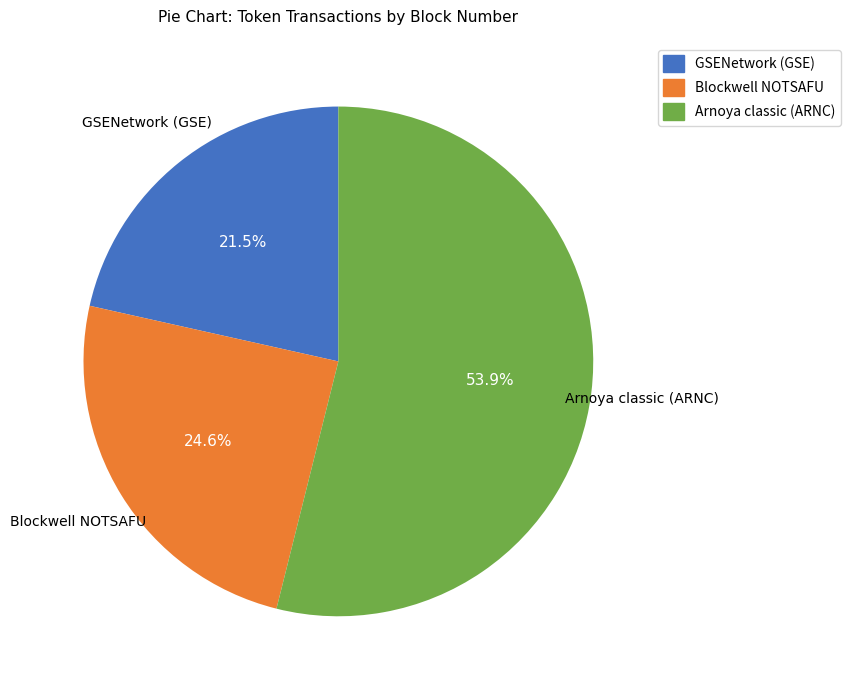

Do GSENetwork (GSE) and Blockwell NOTSAFU together represent more than half of the pie?

No